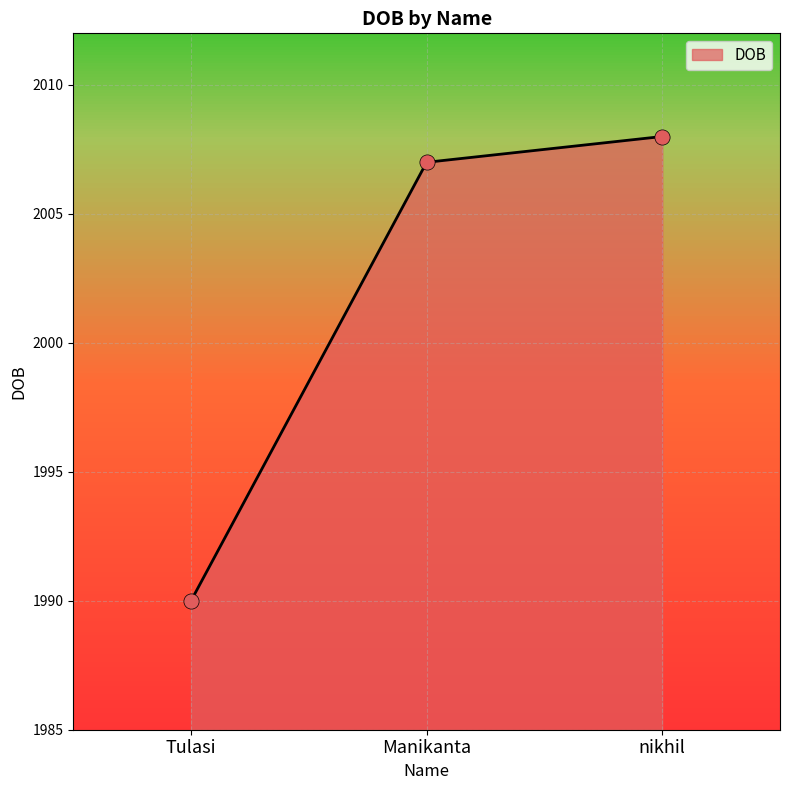

What is the change in value from Manikanta to nikhil?

+1